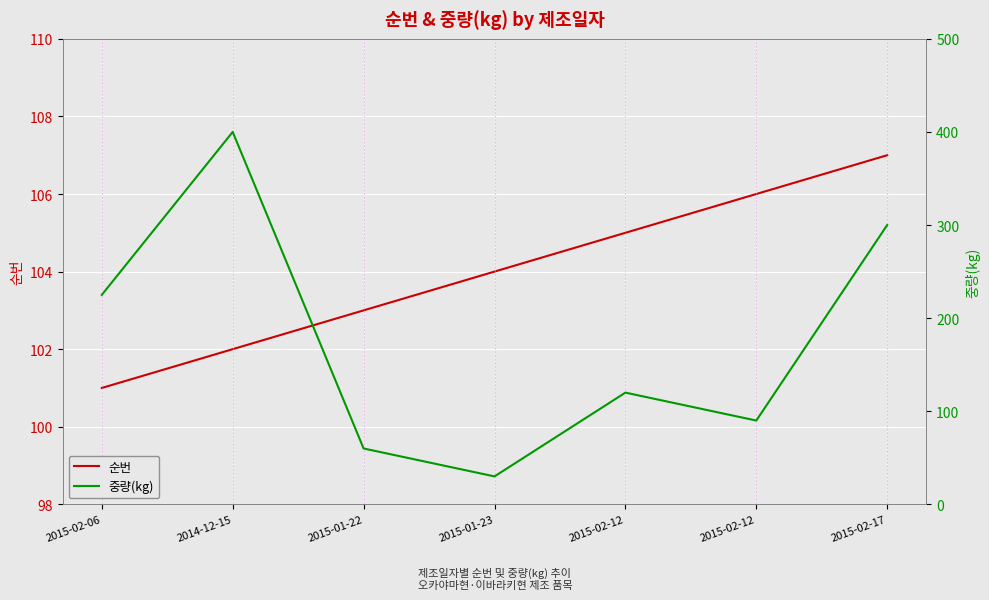

The value of 순번 at 2015-02-06 is 57. True or false?

False